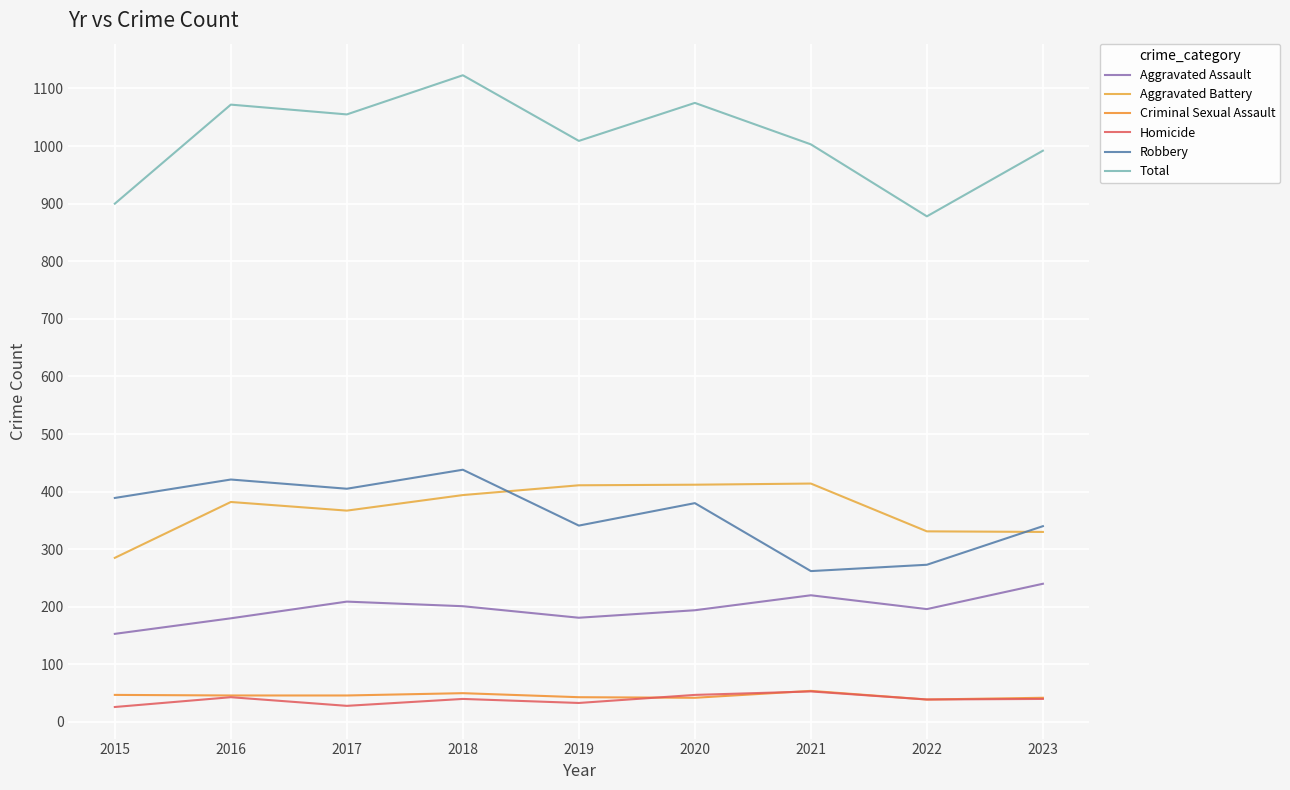

True or false: Aggravated Assault and Robbery intersect in this chart.

False